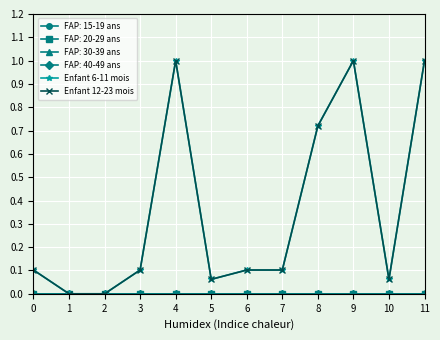

List the labels in order of Enfant 12-23 mois value, largest first.

4, 9, 11, 8, 0, 3, 6, 7, 5, 10, 1, 2